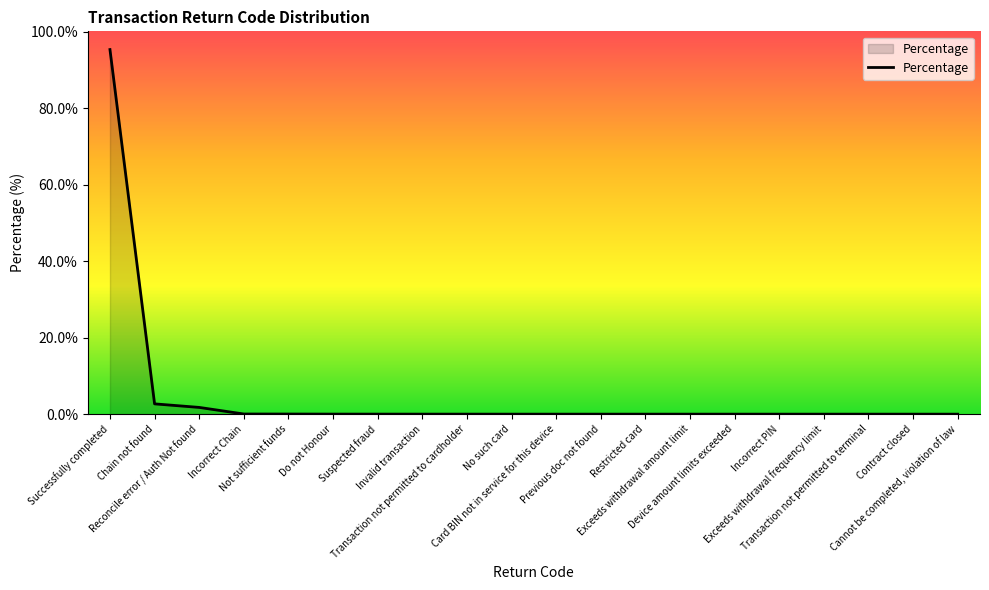

True or false: the data shows 0.0 at Device amount limits exceeded.

True